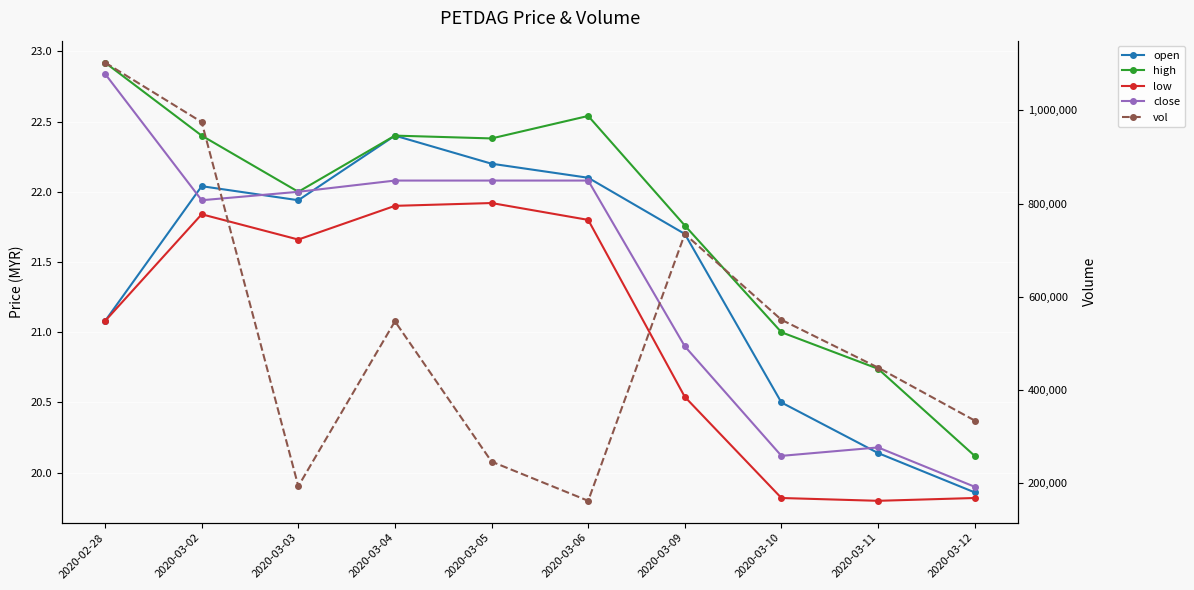

What is the sum of all close values?

214.1